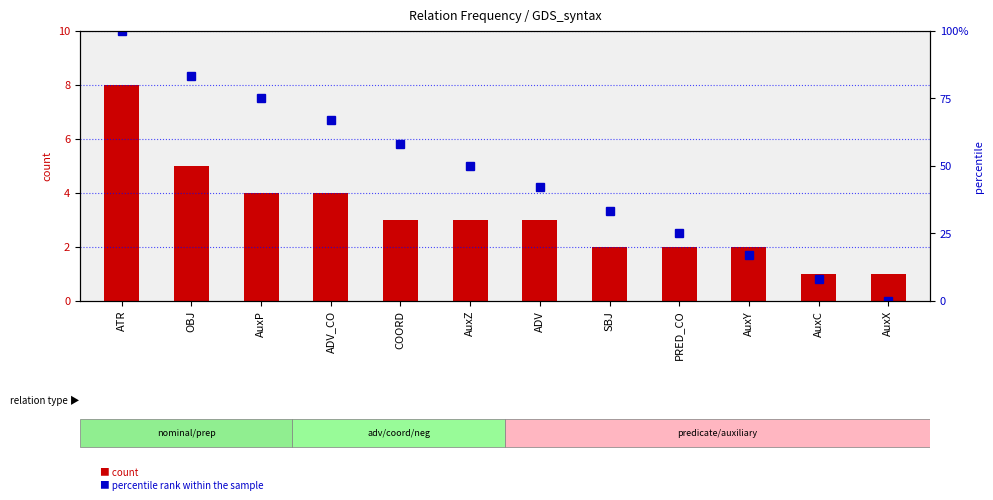

Which series changed the most between ATR and ADV_CO?

percentile rank within the sample